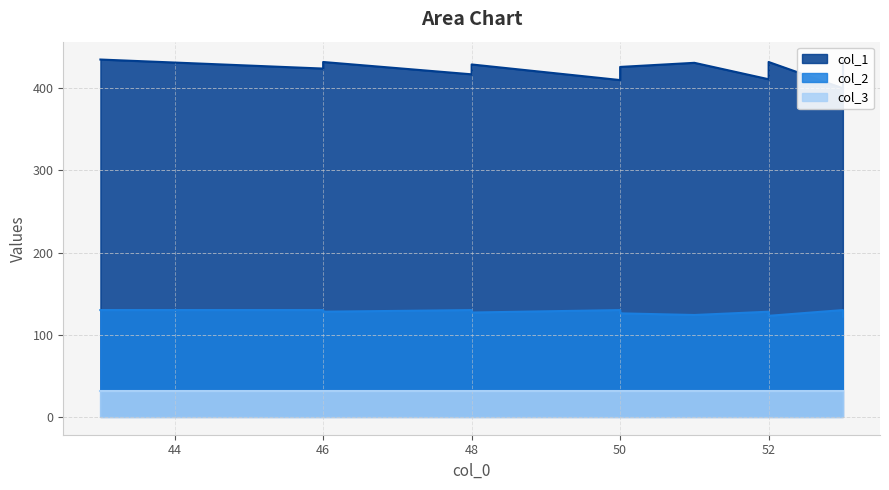

True or false: col_1 and col_2 intersect in this chart.

False